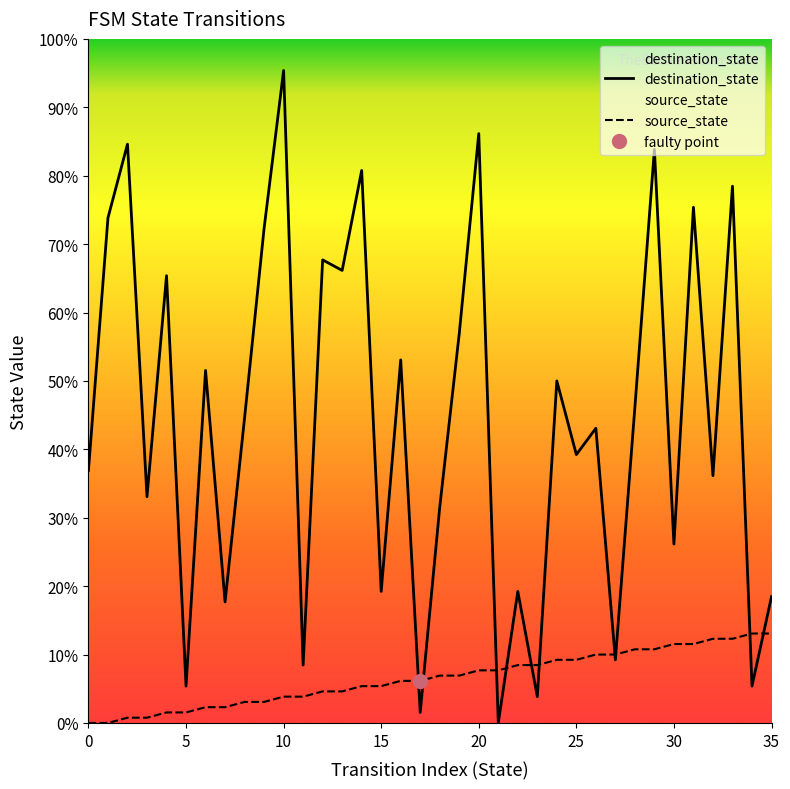

Rank the series by their maximum value, from highest to lowest.

destination_state, source_state